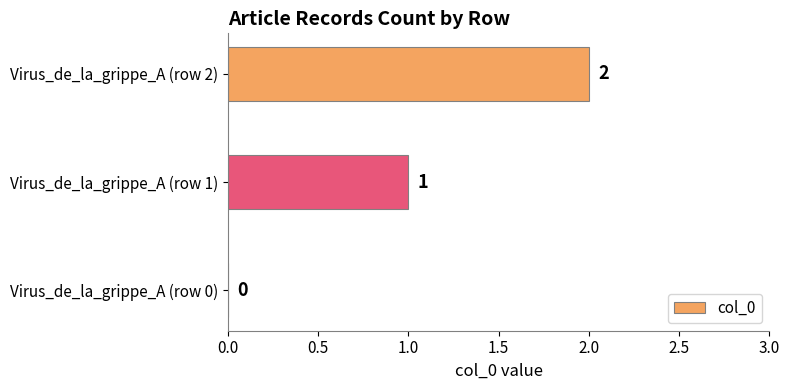

At which category does the chart reach its peak across all series?

Virus_de_la_grippe_A (row 2)